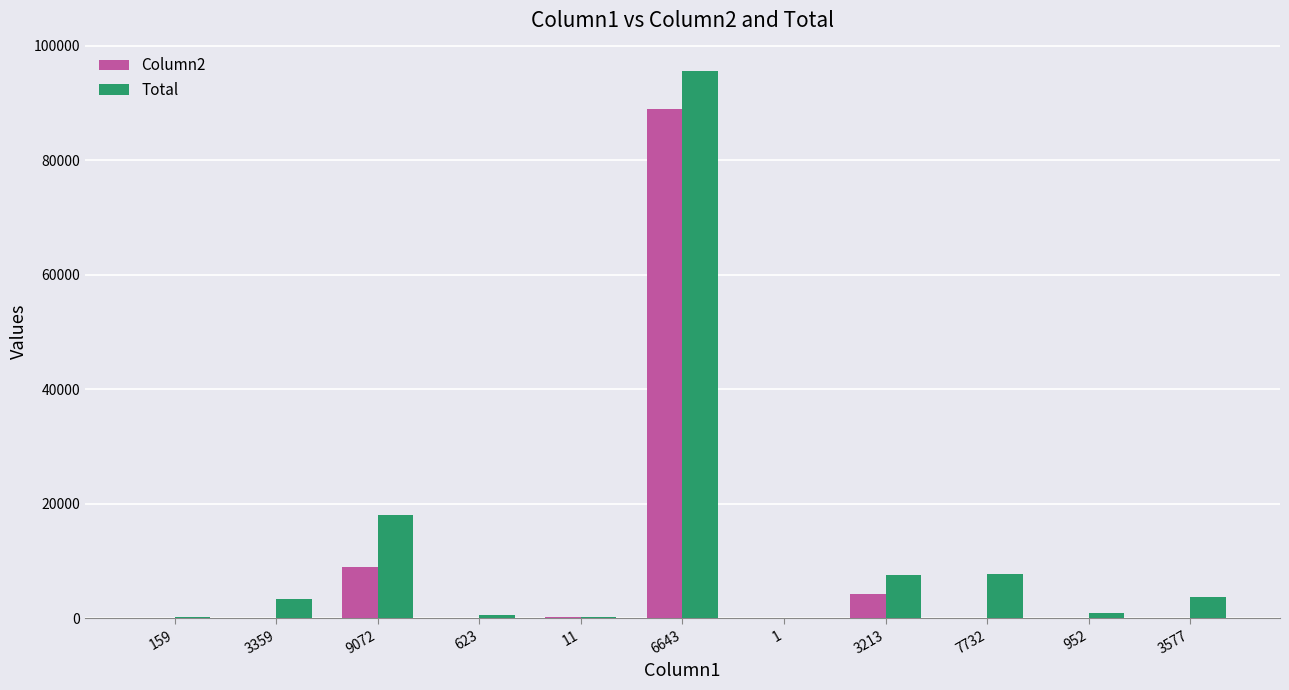

Is the value of Column2 at 3213 greater than the value of Total at 6643?

No